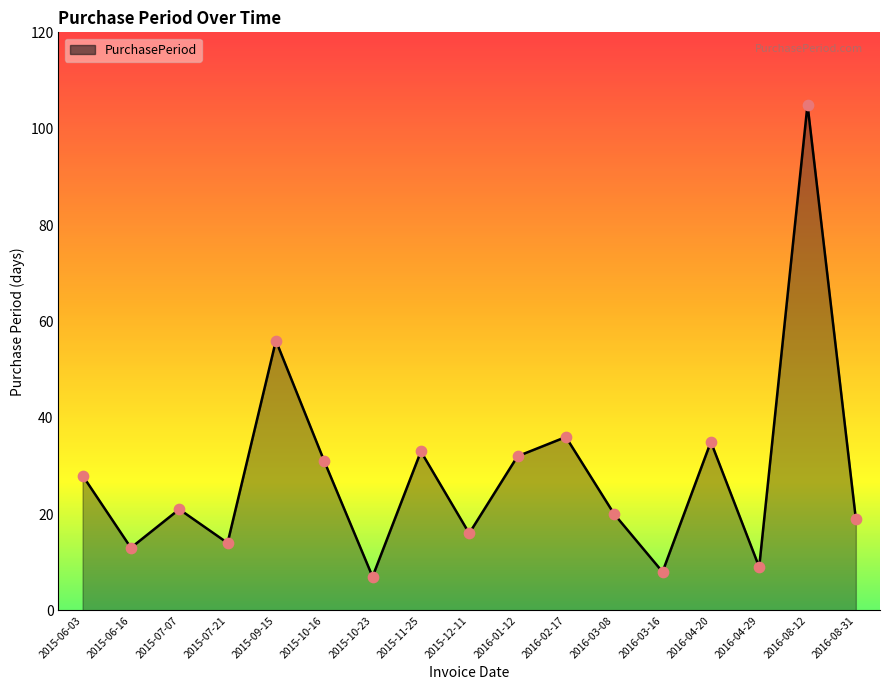

Which has a higher value, 2016-02-17 or 2016-01-12?

2016-02-17